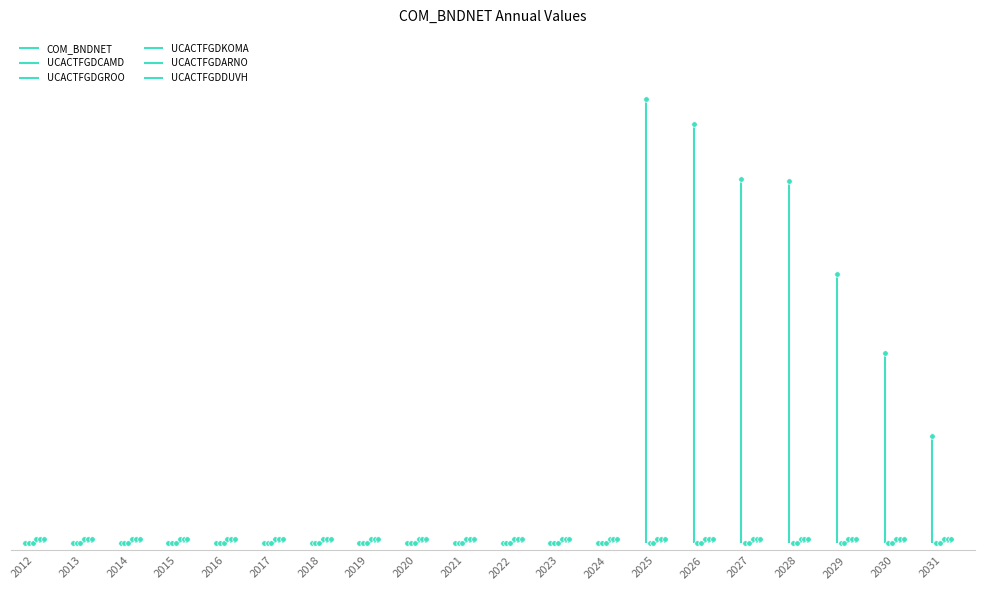

Rank the categories by value from highest to lowest.

2025, 2026, 2027, 2028, 2029, 2030, 2031, 2012, 2013, 2014, 2015, 2016, 2017, 2018, 2019, 2020, 2021, 2022, 2023, 2024